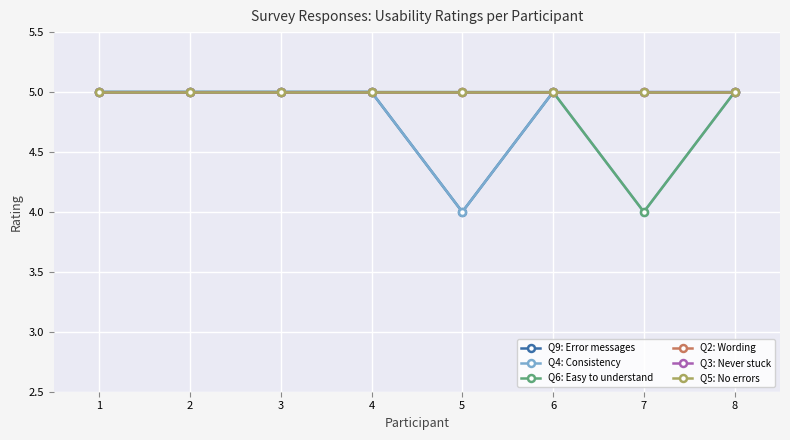

At which label is Q6: Easy to understand closest to 4?

7